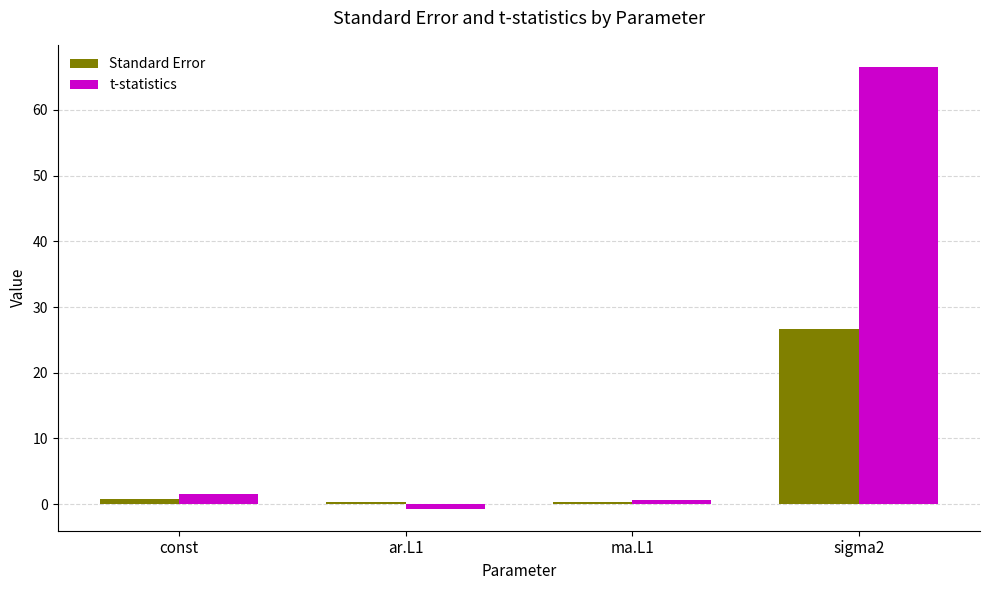

True or false: Standard Error has a value of 39.9 at sigma2.

False